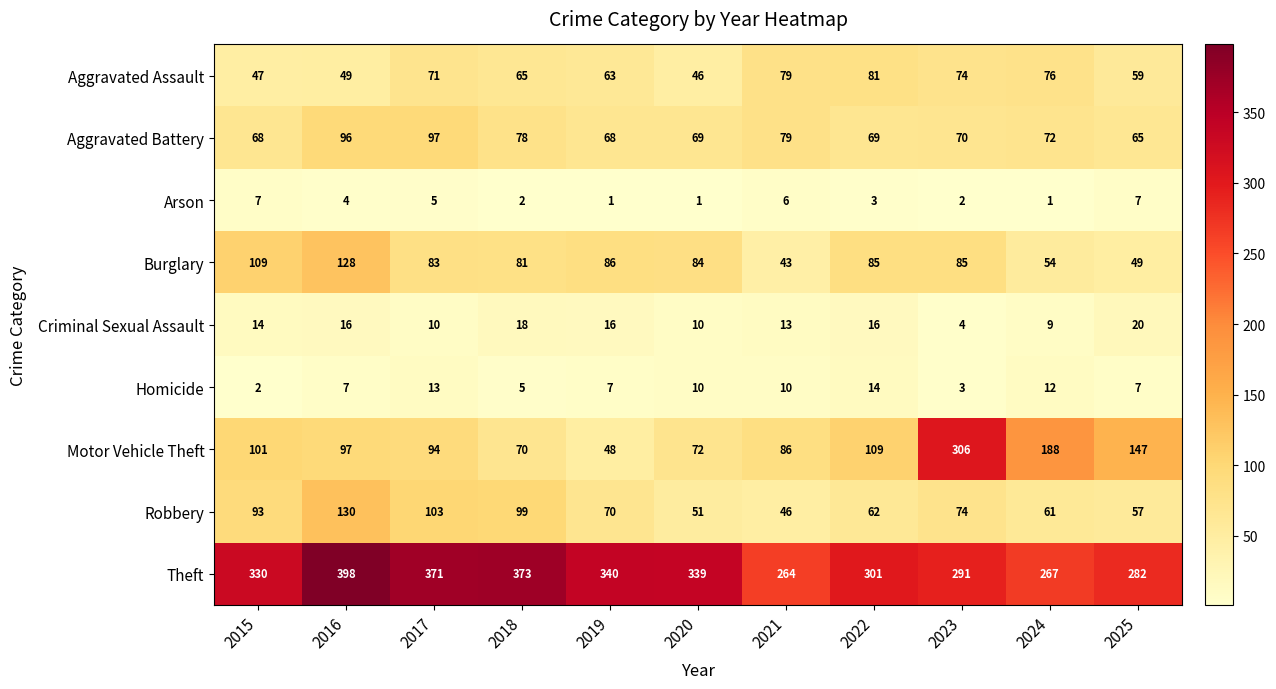

Which series has the largest total across all categories?

Theft